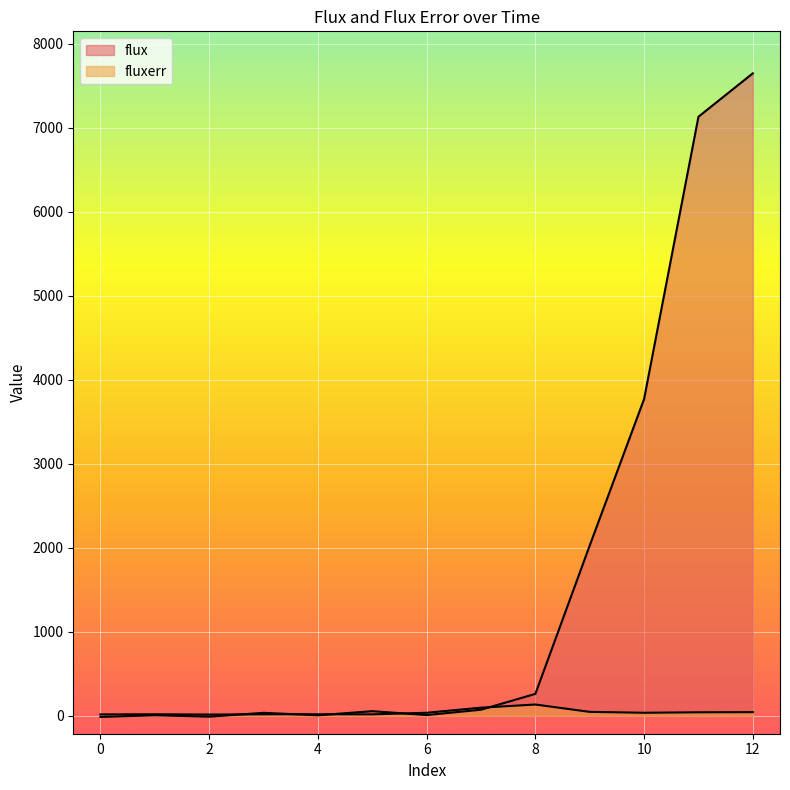

At which category does the chart reach its peak across all series?

12